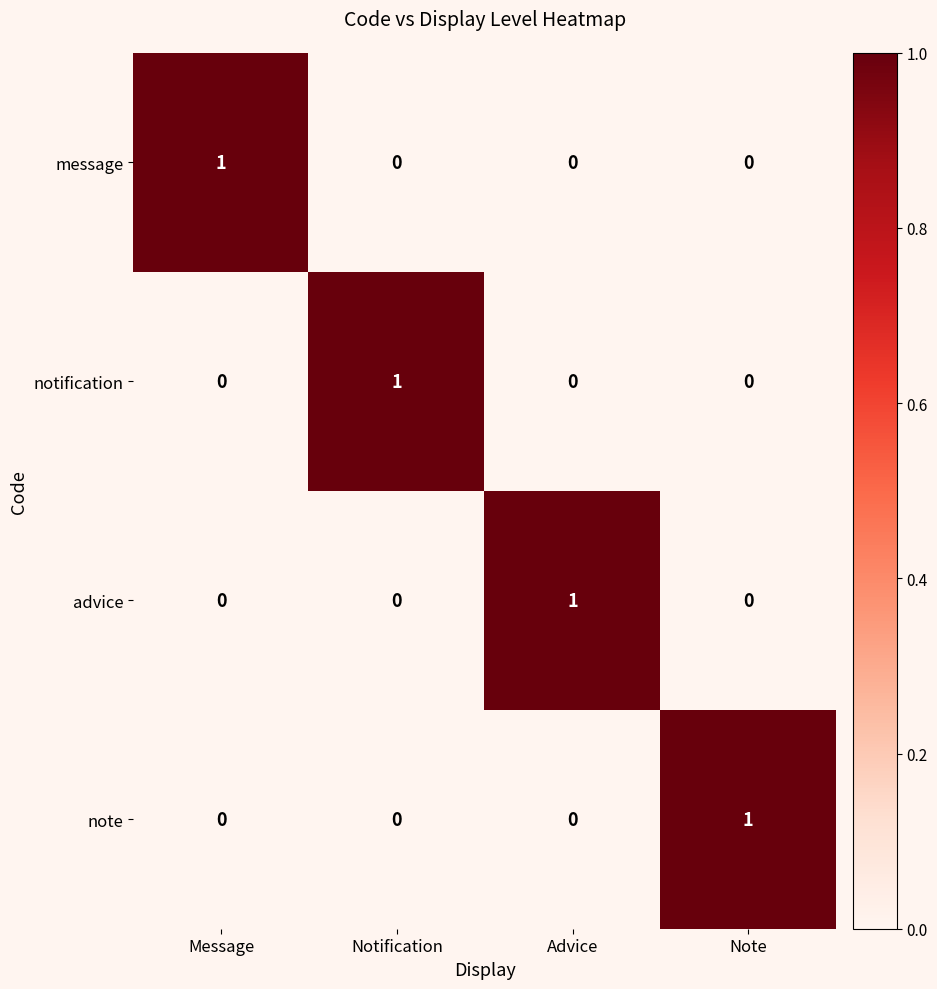

The value of message at Advice is 1. True or false?

False